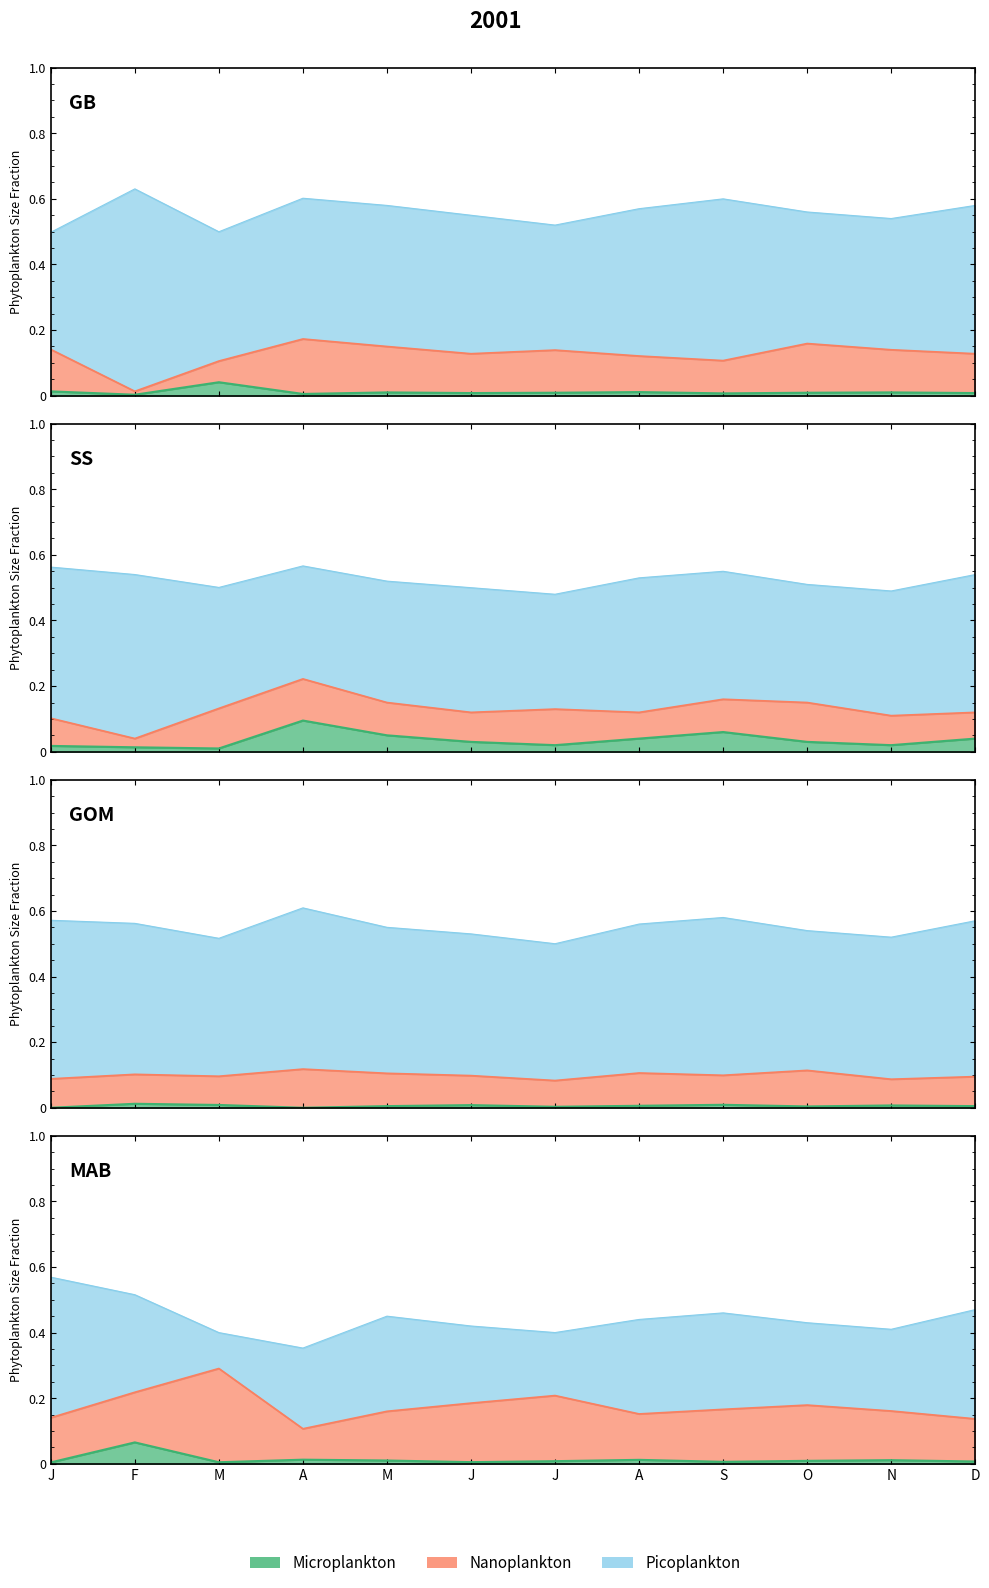

The value of 양주새롬의원_pico at A is 0.7. True or false?

False